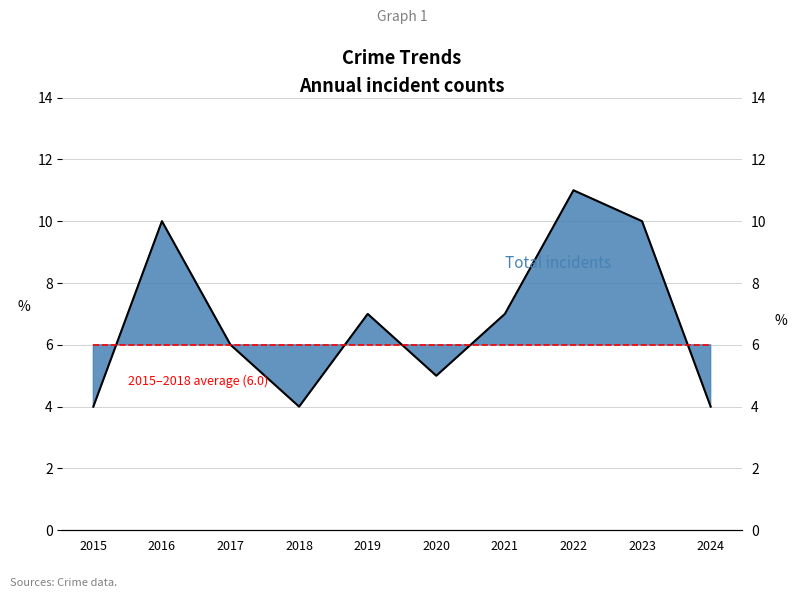

What is the value of the 2nd point from the left?

10